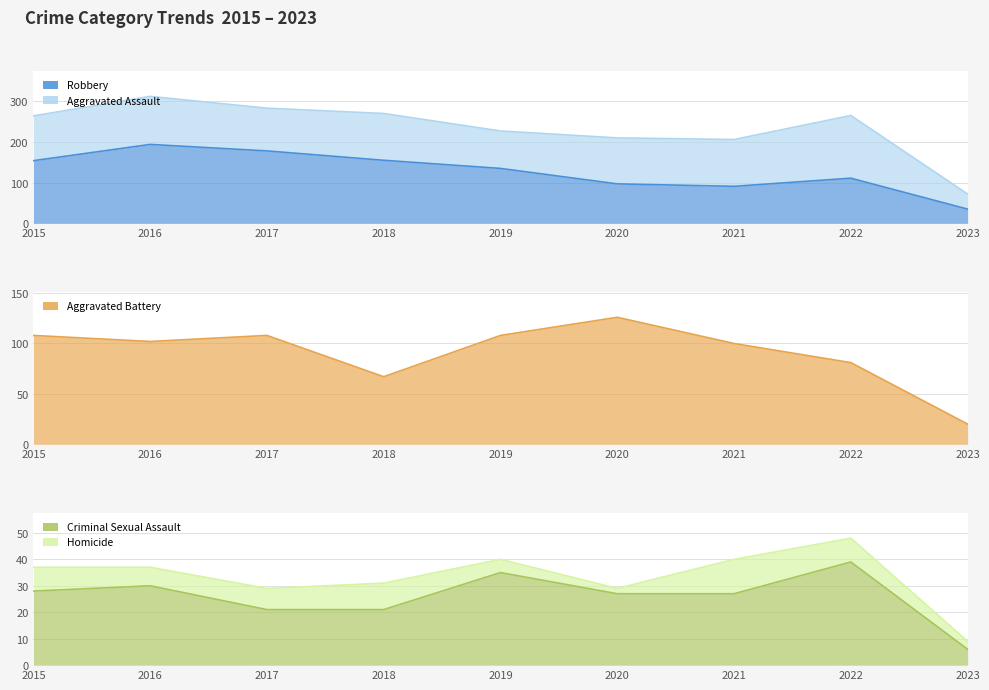

True or false: Criminal Sexual Assault has more than 1 points higher than both neighbors.

True